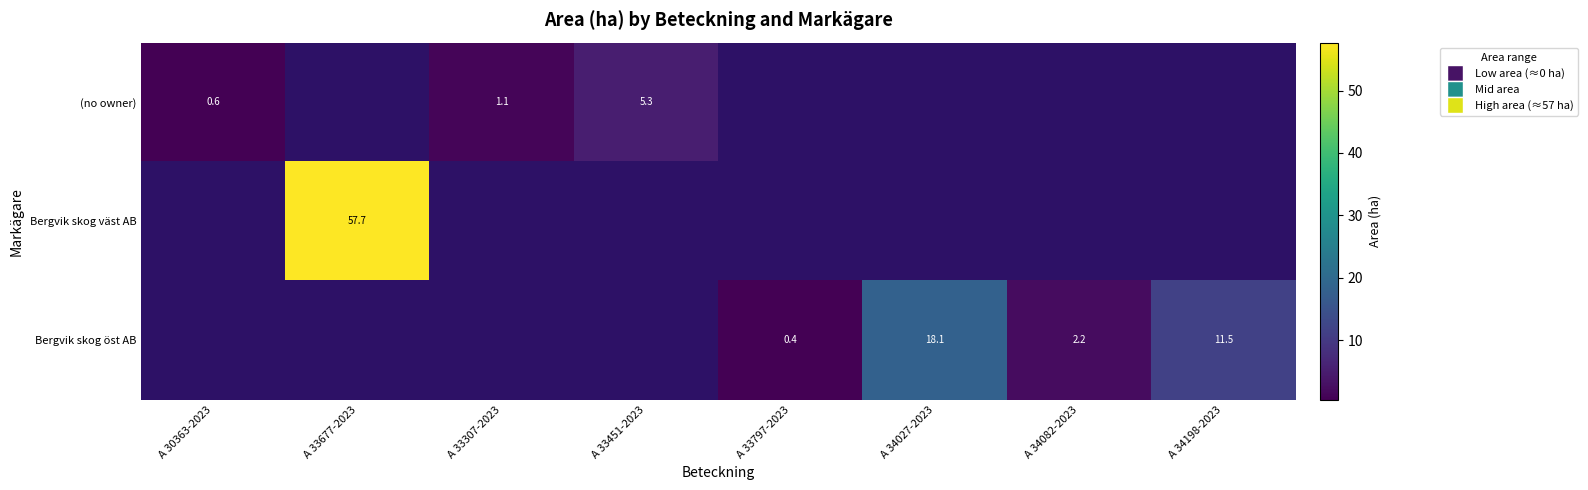

True or false: (no owner) has a value of 1.8 at A 33307-2023.

False